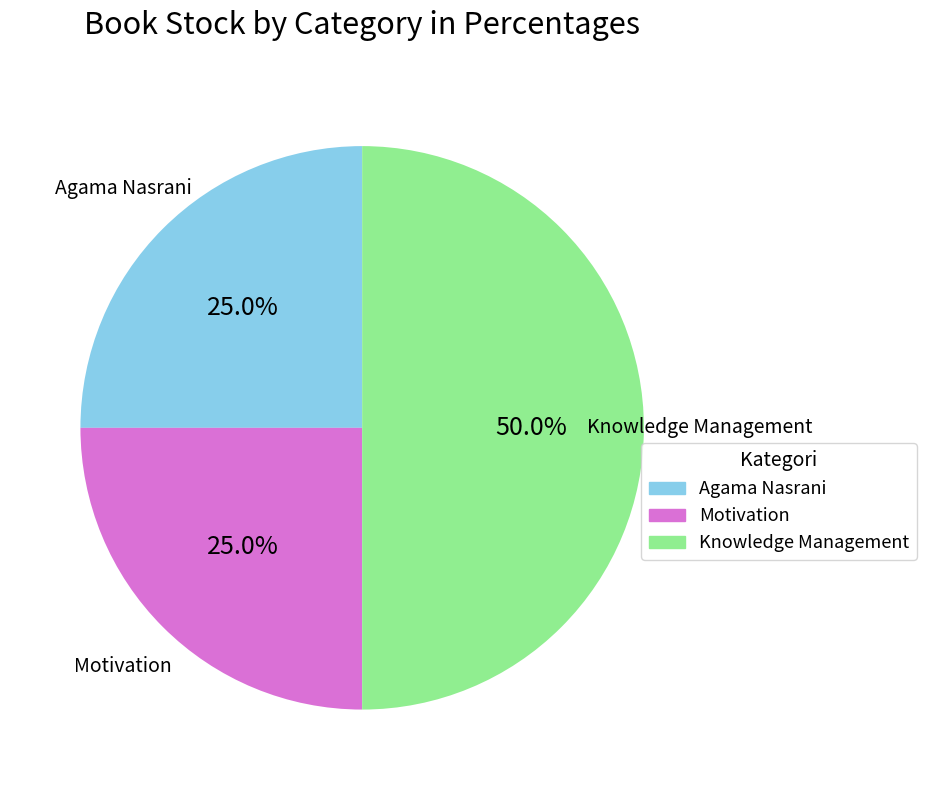

Which slice is the largest?

Knowledge Management